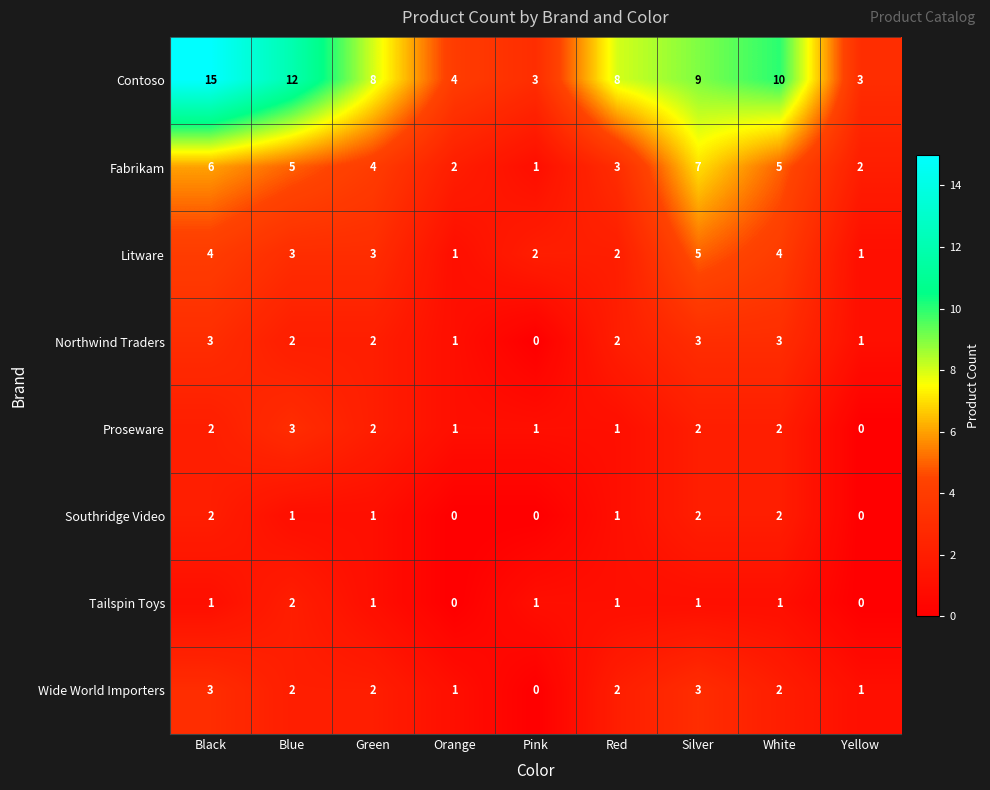

At which label does Contoso first exceed 8?

Black